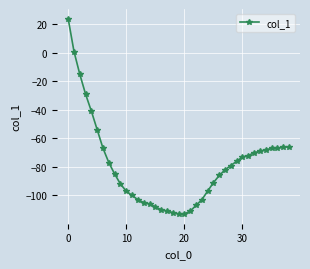

How many positive values are there?

2